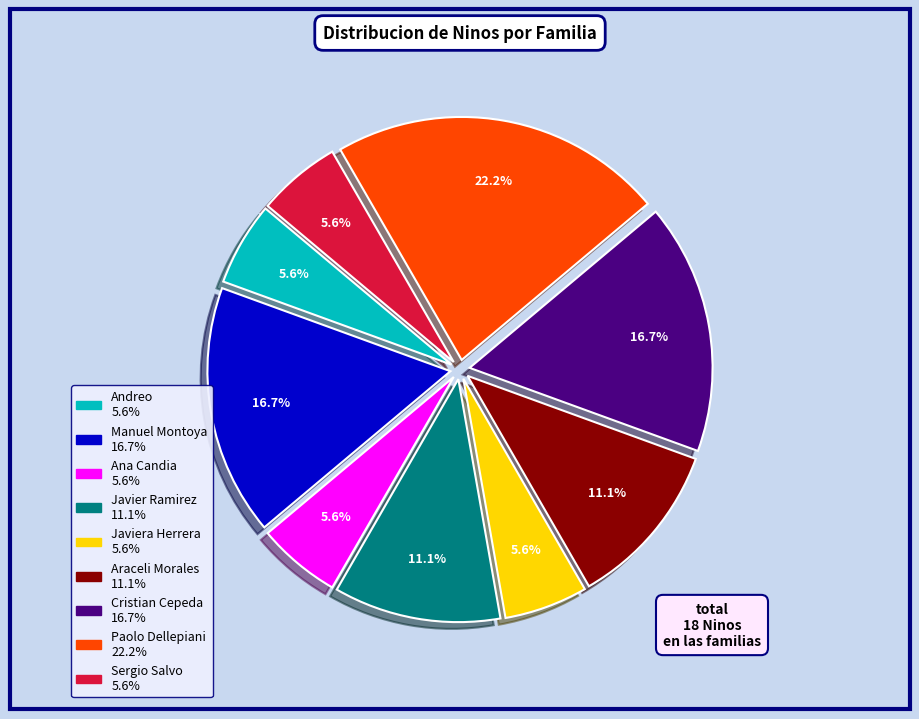

To the nearest percent, what is the difference between the largest and smallest slice percentages?

17%